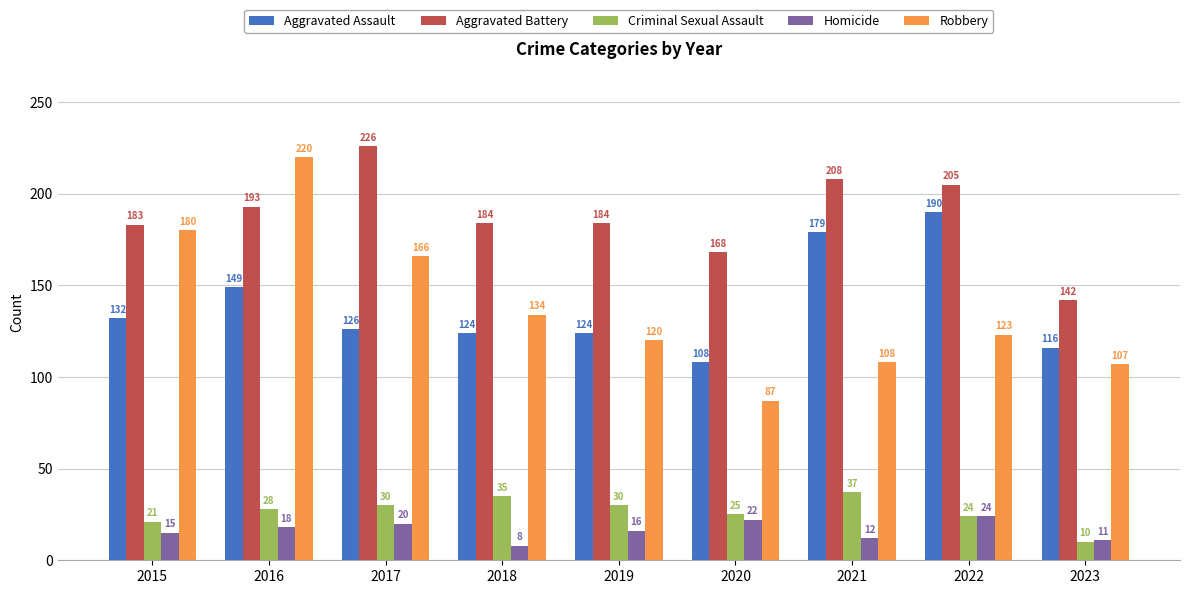

At which category is the sum across all series the highest?

2016